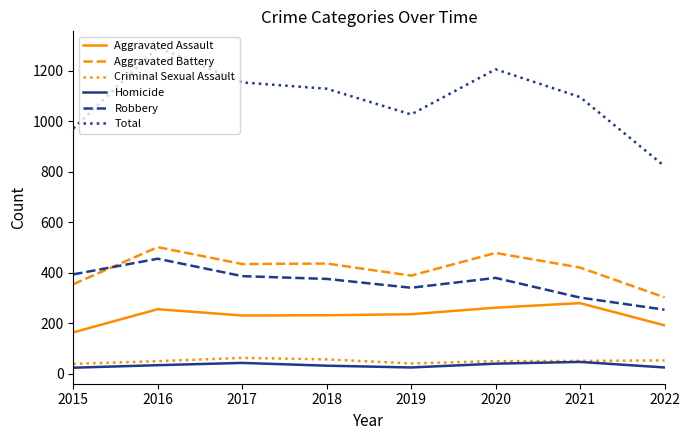

True or false: Aggravated Assault has a value of 279 at 2021.

True